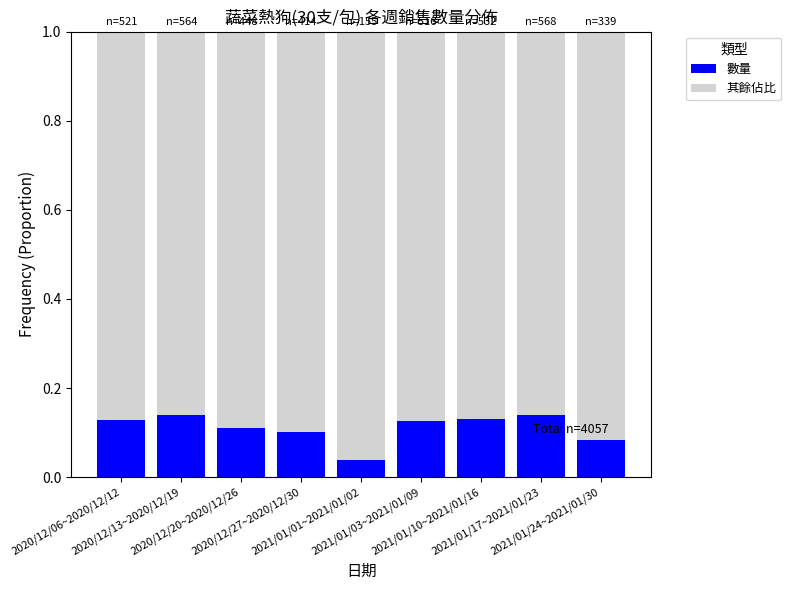

Count the 數量 values in the range 0 to 1.

9